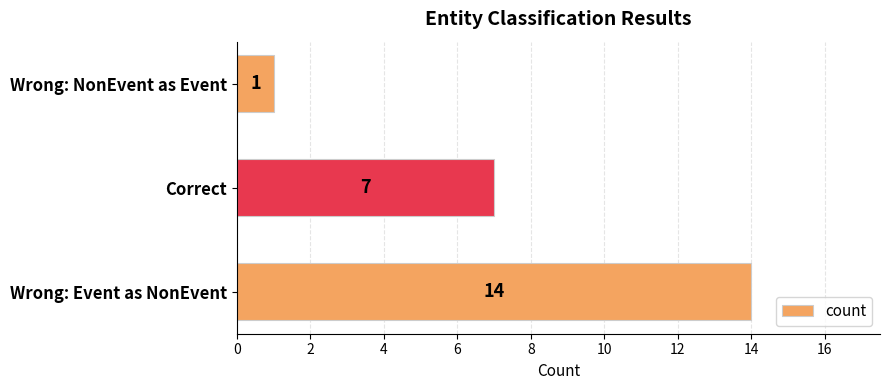

Where is the data nearest to the value 7?

Correct